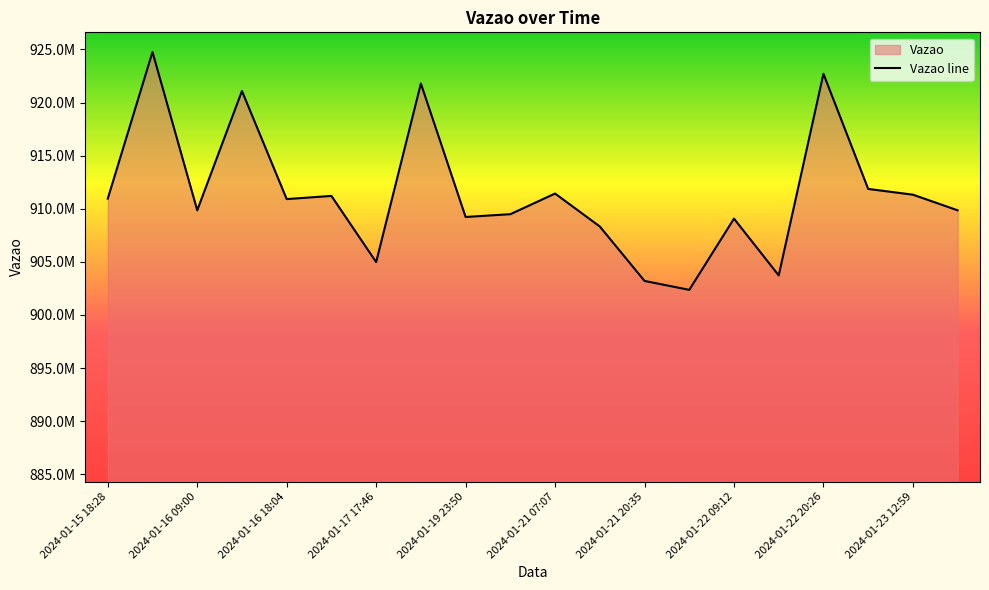

Does the chart display data point markers on the line(s)?

No